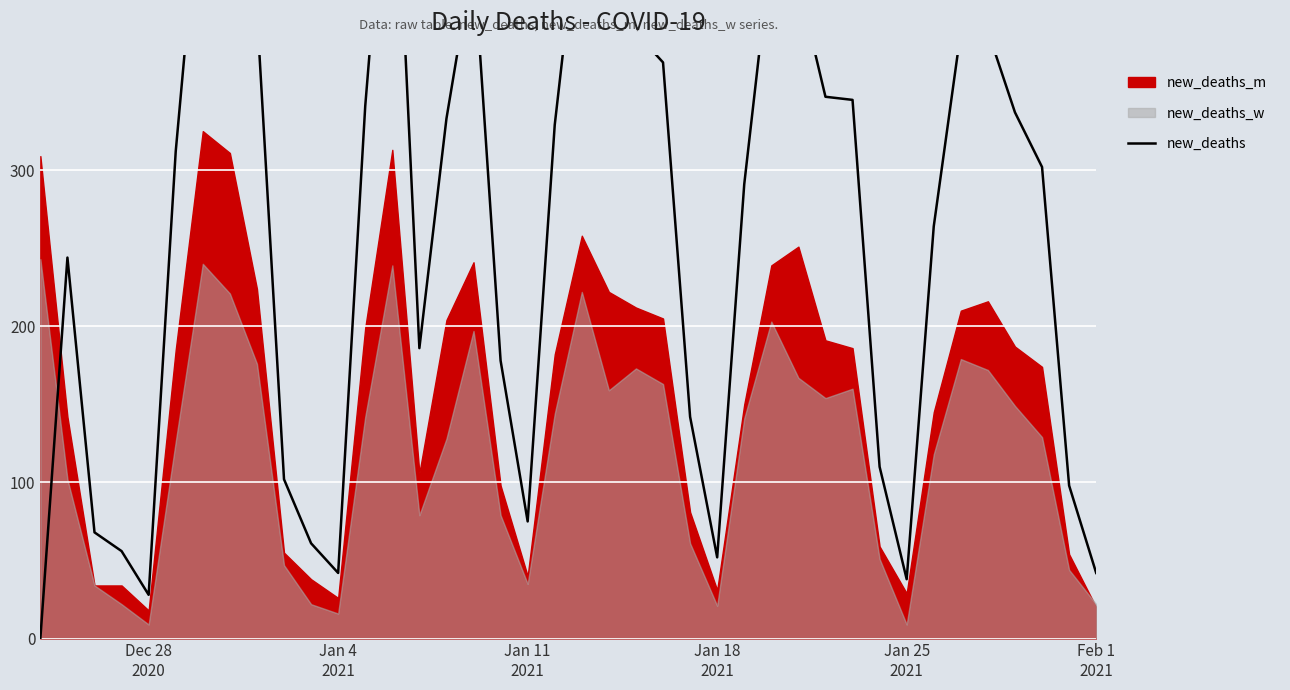

The chart shows a value of 581 at 15. True or false?

False